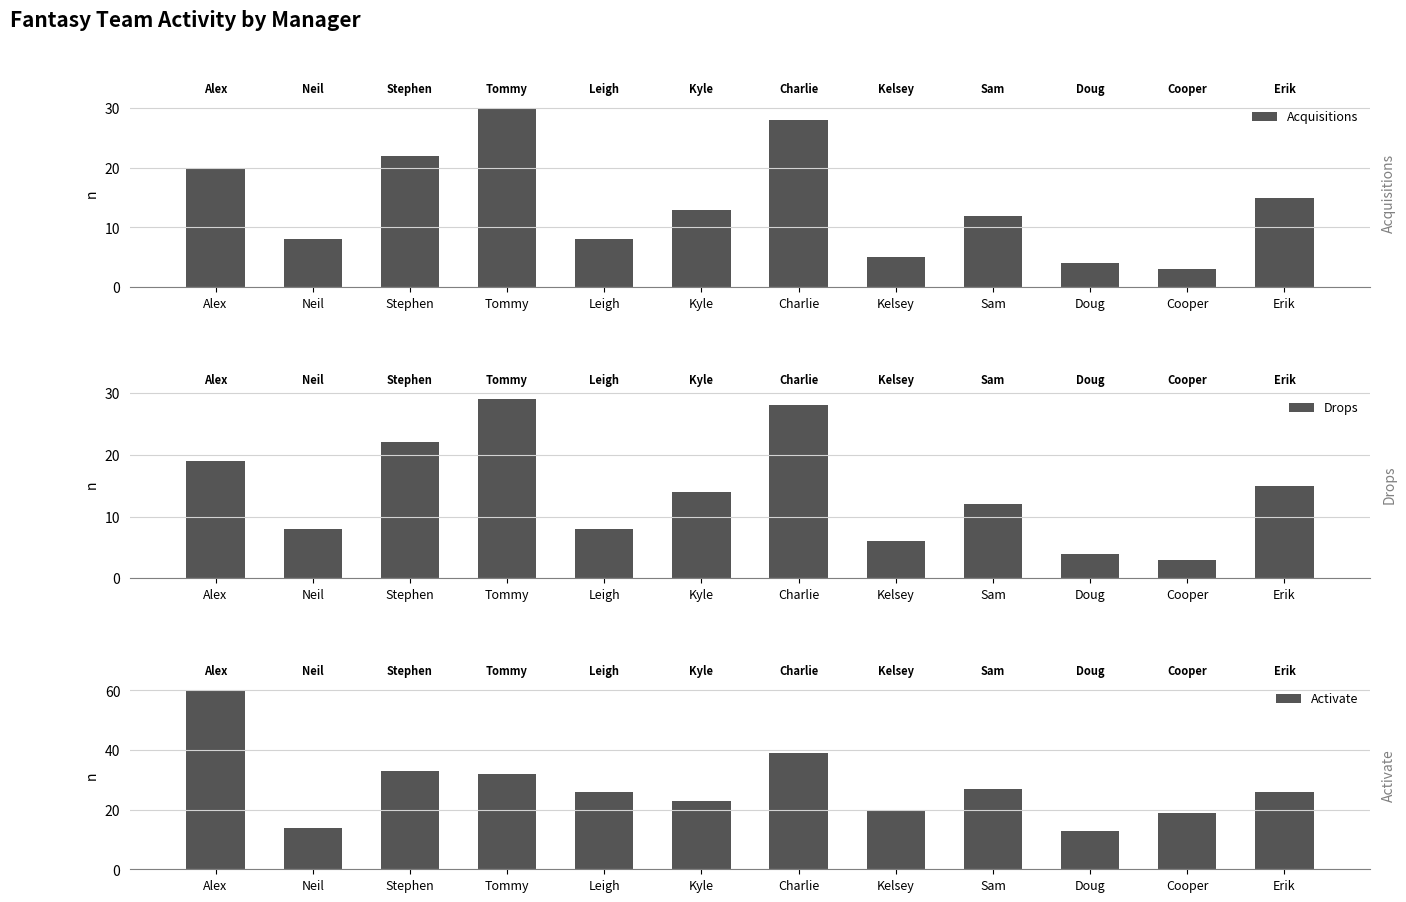

What is the highest value of the Activate series?

60